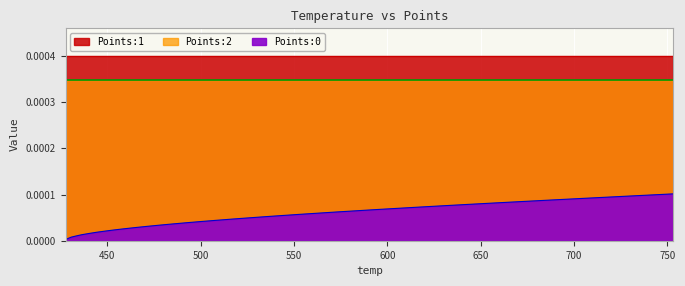

Which series has the largest total across all categories?

Points:1